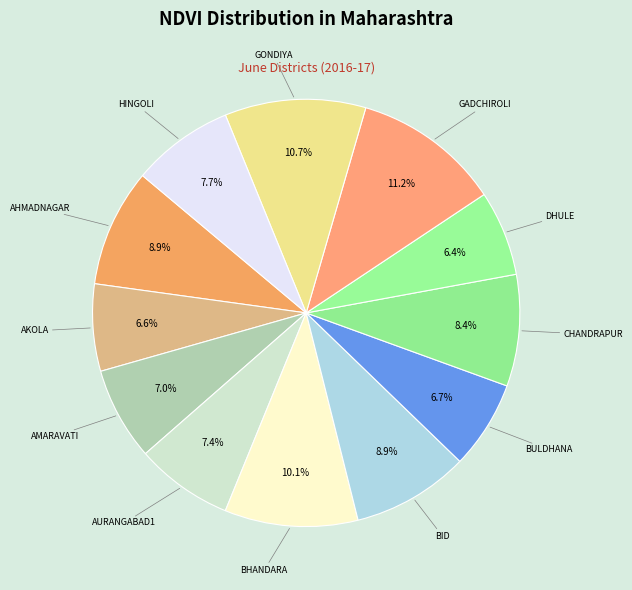

What portion of the pie excludes BULDHANA?

93.3%